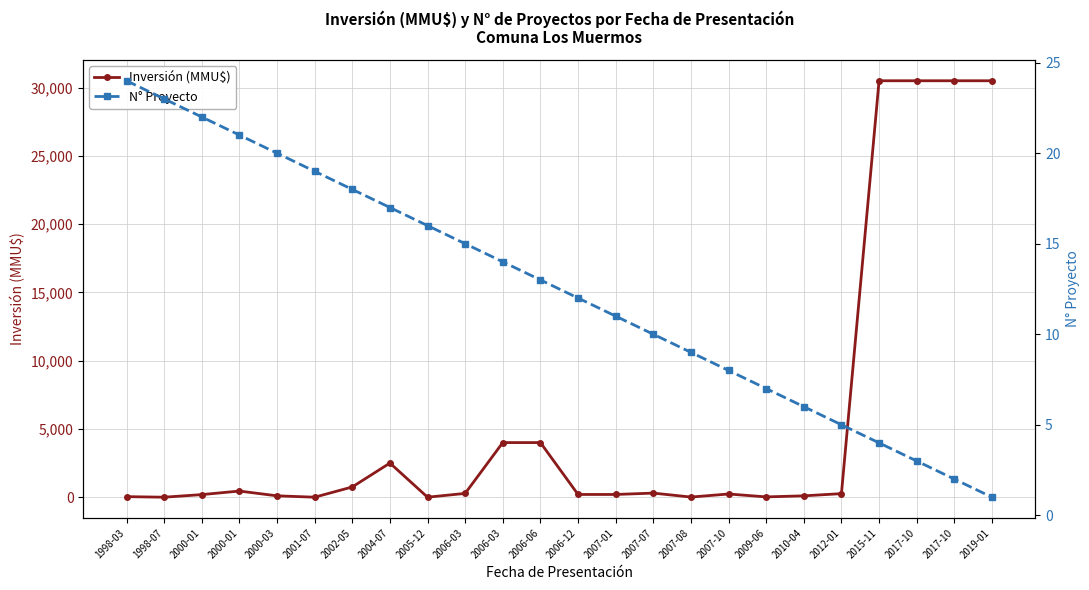

Read the N° Proyecto value at 2007-08, to the nearest 10.

10